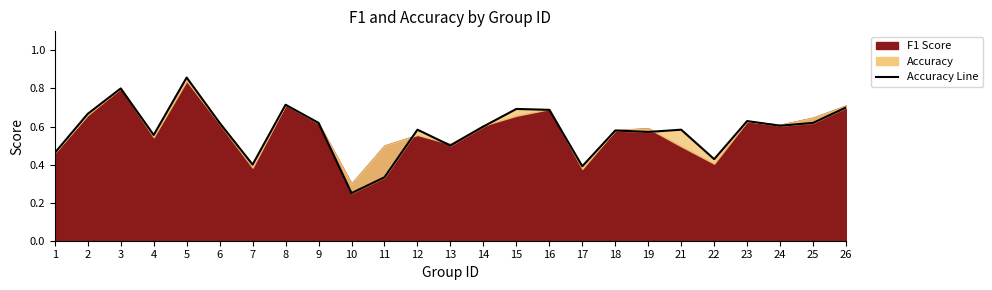

What is the difference between the maximum and minimum values?

0.6